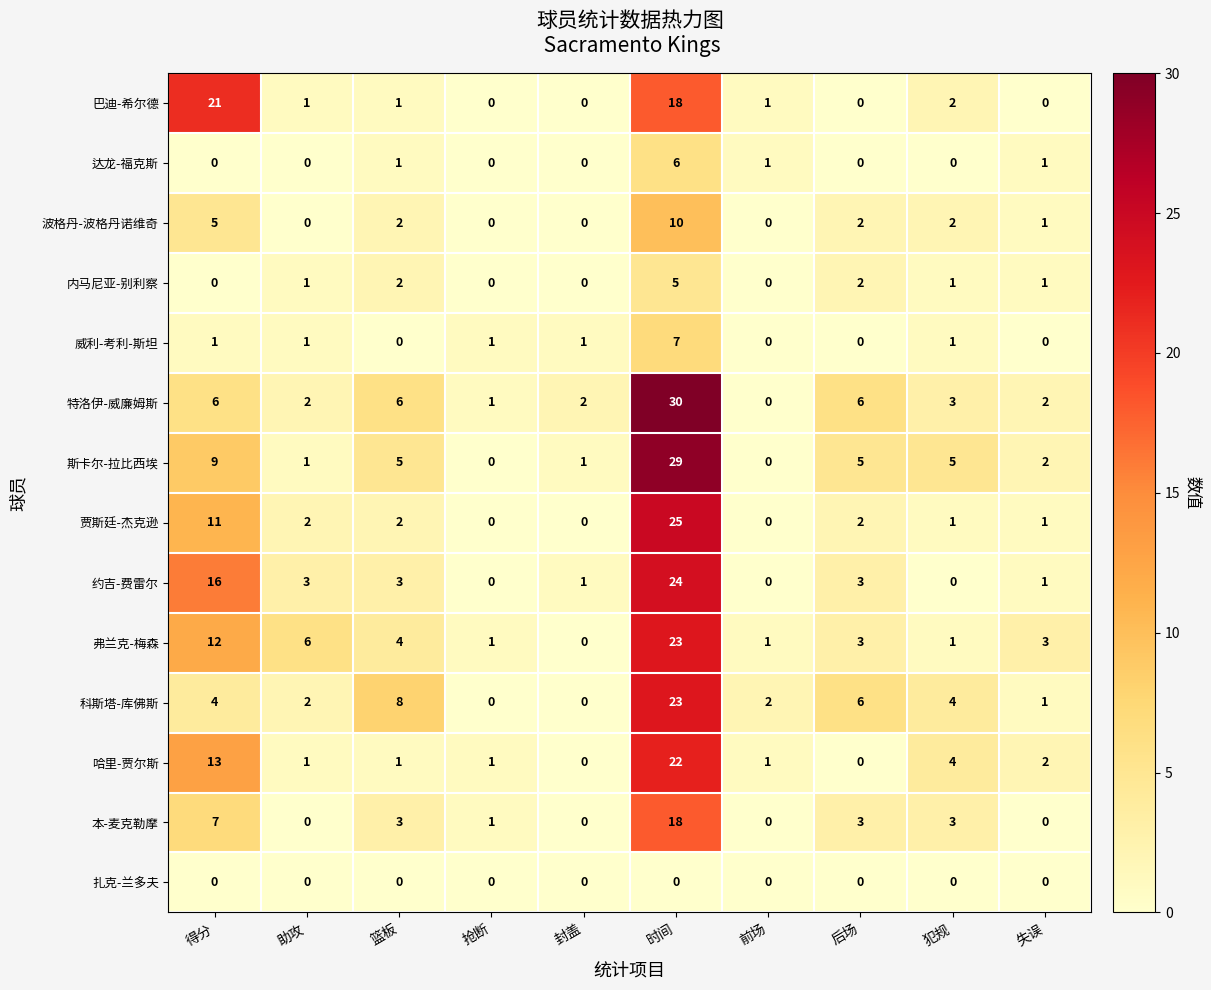

What is the difference between the maximum and minimum values in the 本-麦克勒摩 series?

18